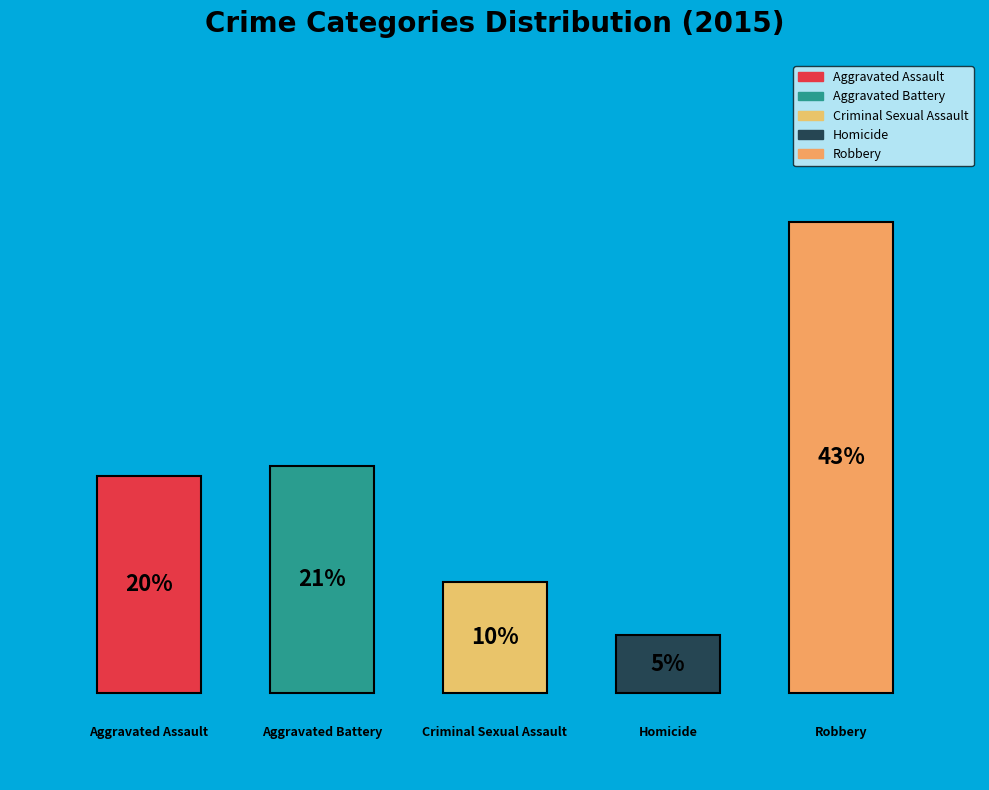

Do Aggravated Battery and Aggravated Assault together represent more than half of the pie?

No